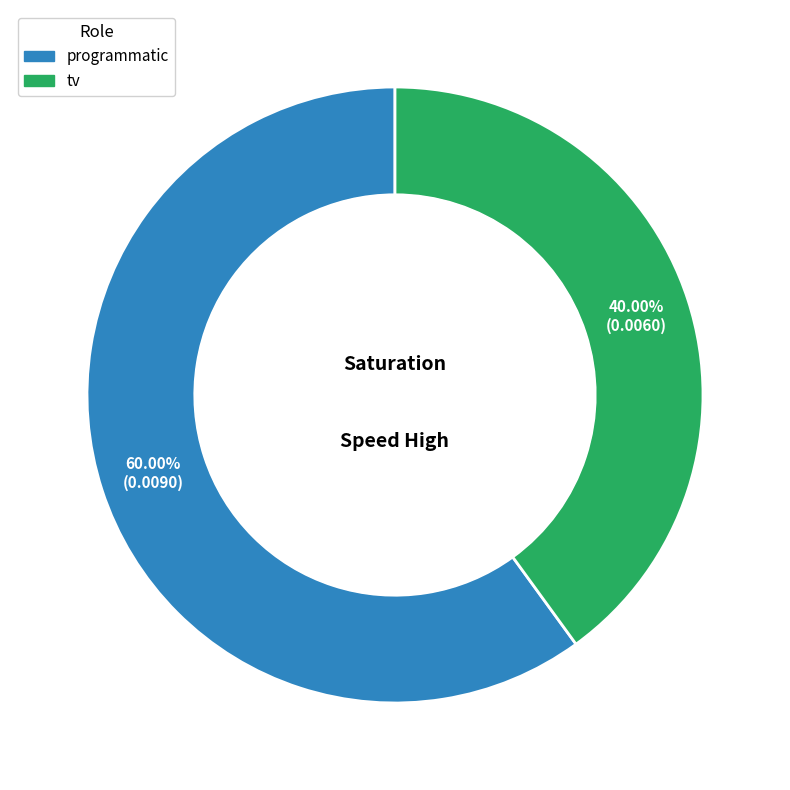

How many slices are in this pie chart?

2